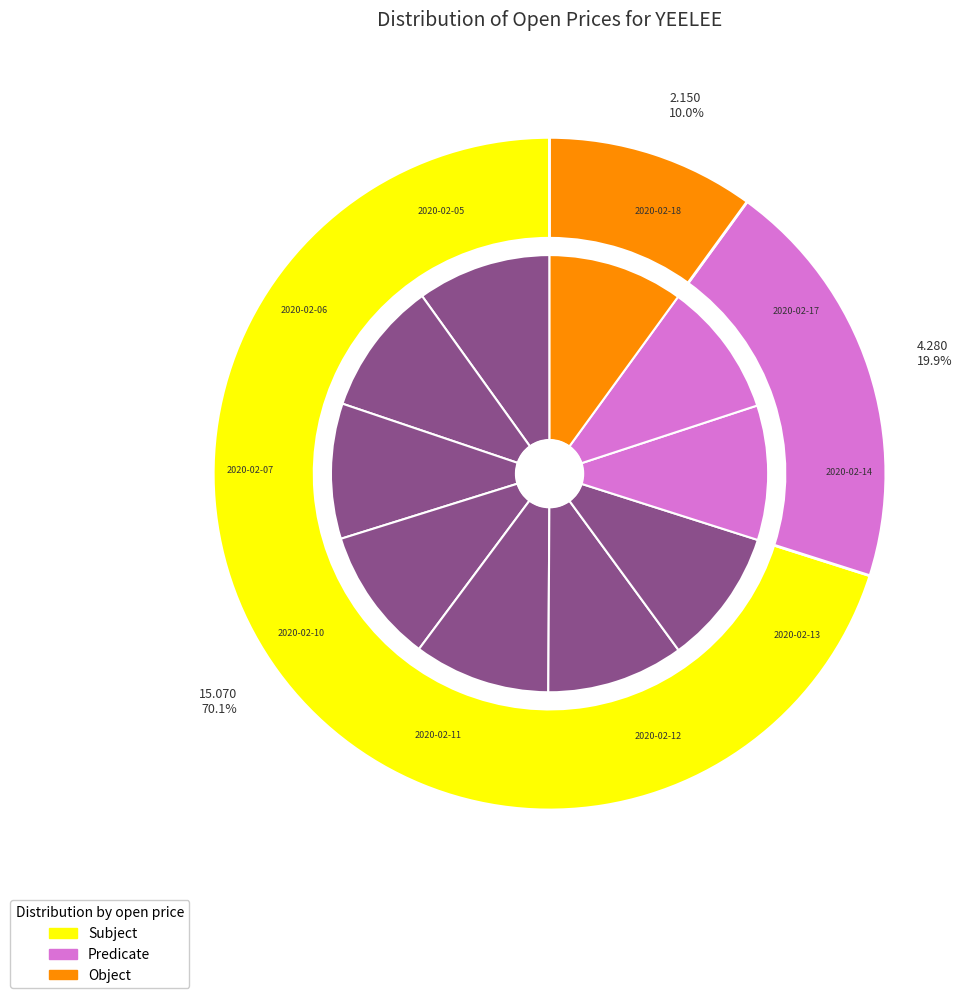

How many segments does this pie chart have?

10